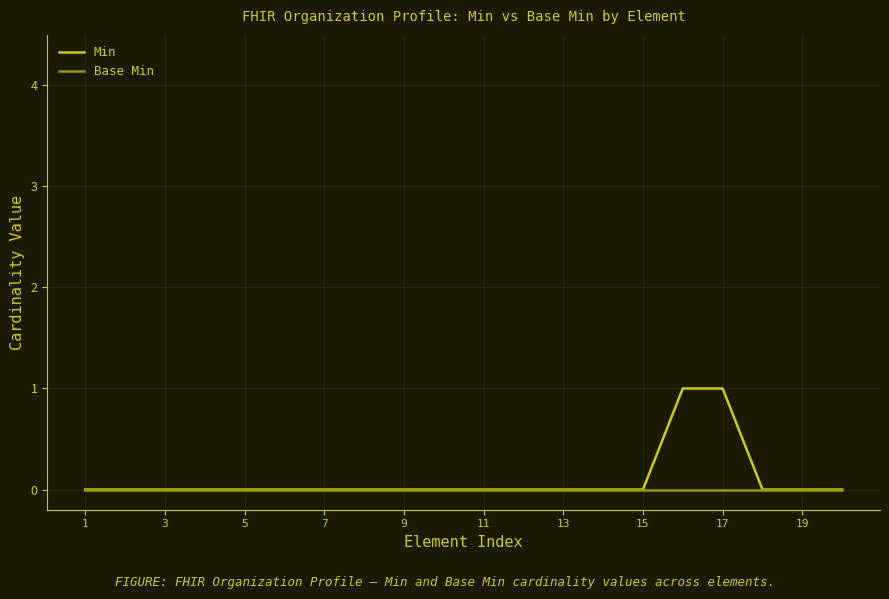

Count the number of data series in this chart.

2